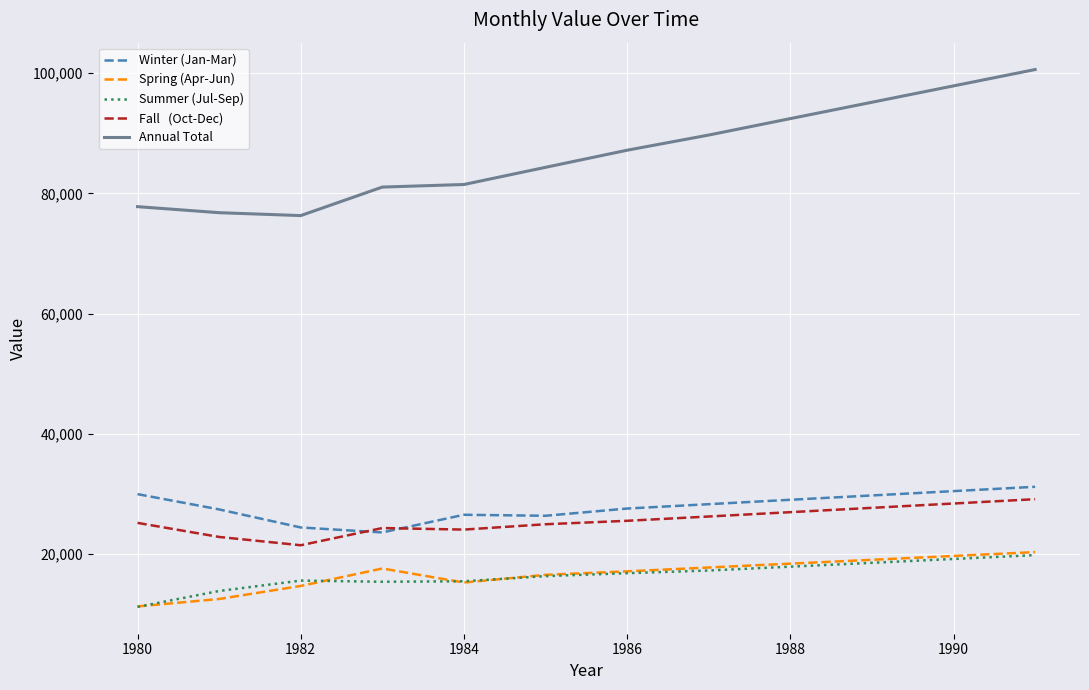

What is the smallest value displayed?

11256